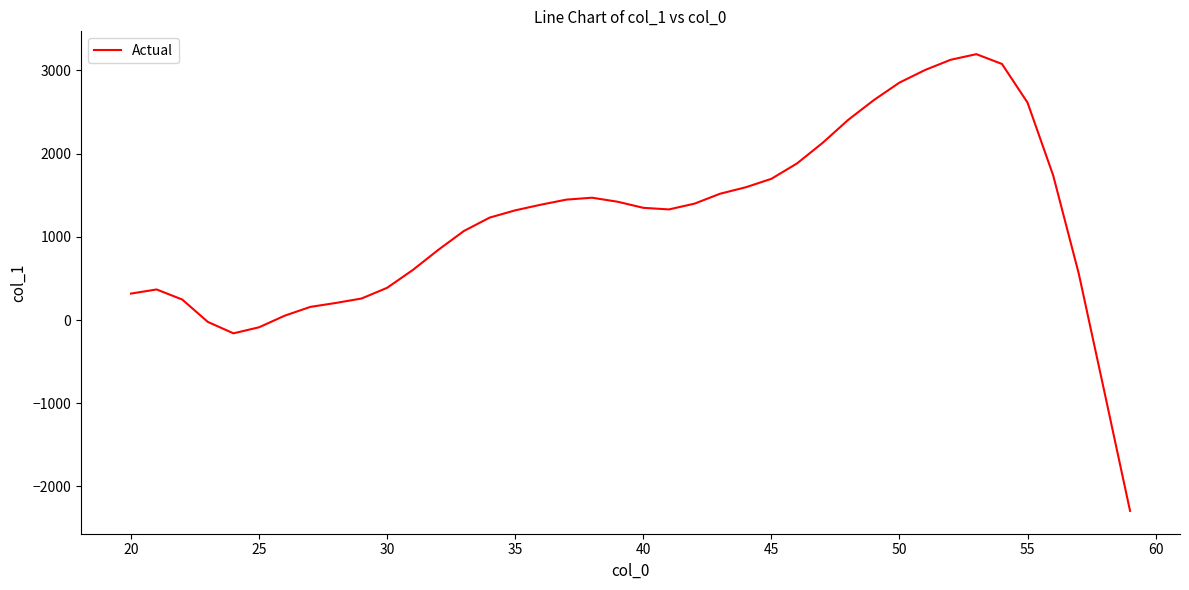

What is the maximum value shown in the chart?

3194.7